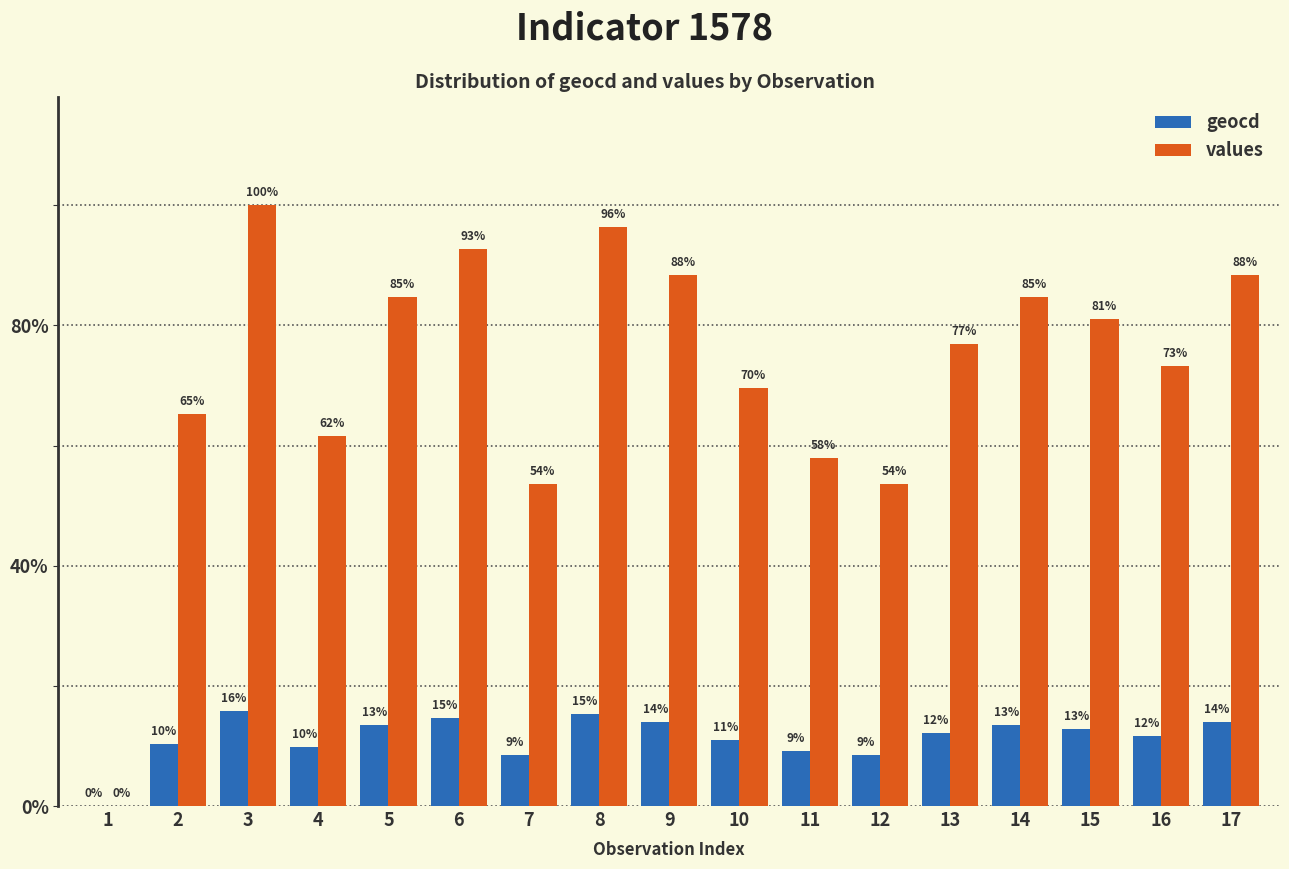

Where is geocd nearest to the value 13?

7